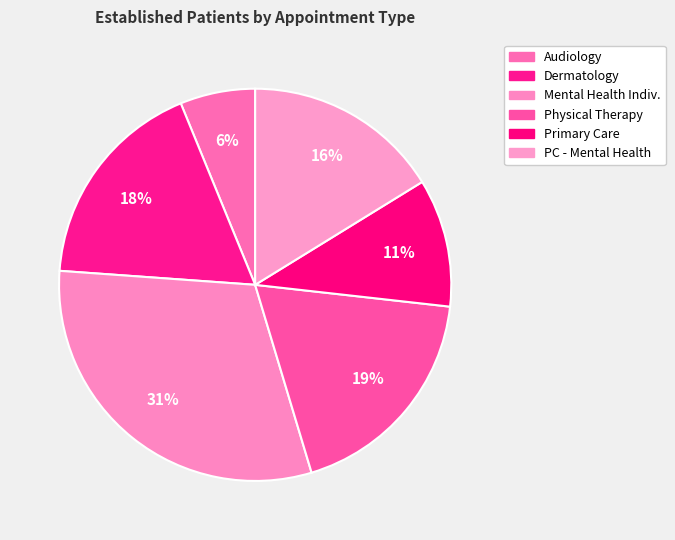

Count the number of slices in the pie.

6